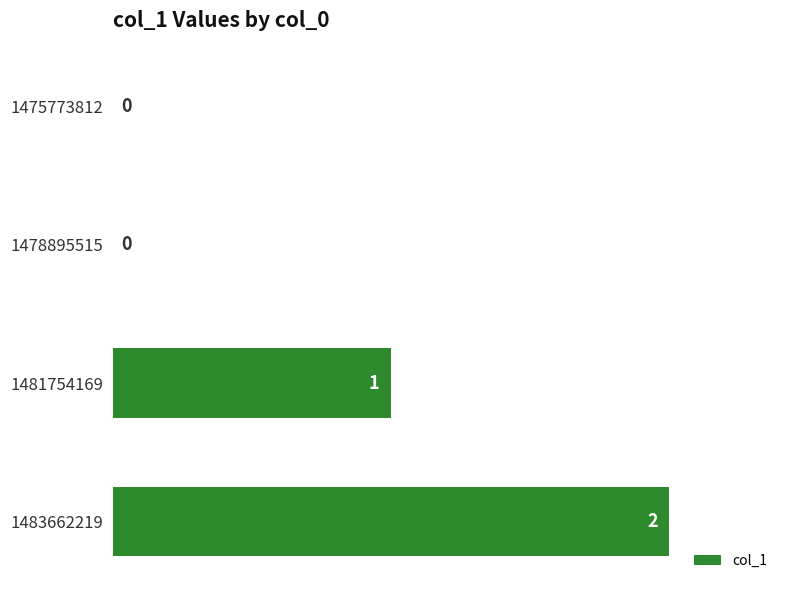

What is the maximum value shown in the chart?

2